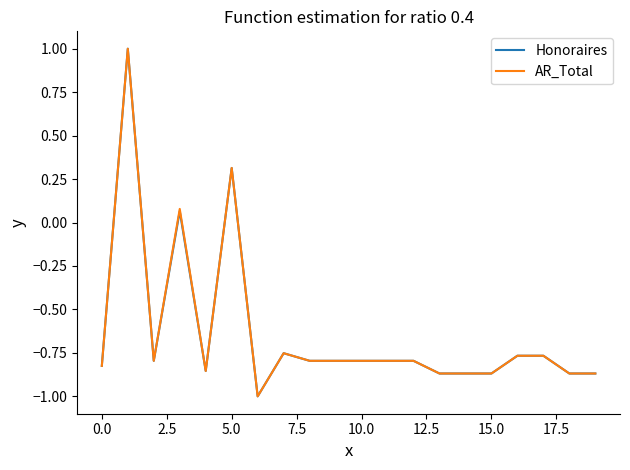

What is the minimum value shown in the chart?

-1.0